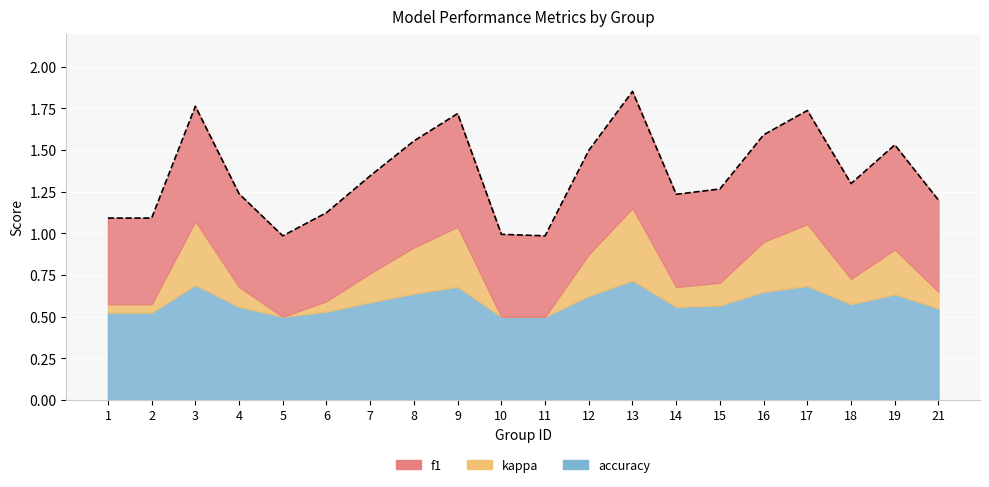

Rank the categories by value from highest to lowest.

13, 3, 17, 9, 16, 8, 19, 12, 7, 18, 15, 4, 14, 21, 6, 1, 2, 10, 5, 11